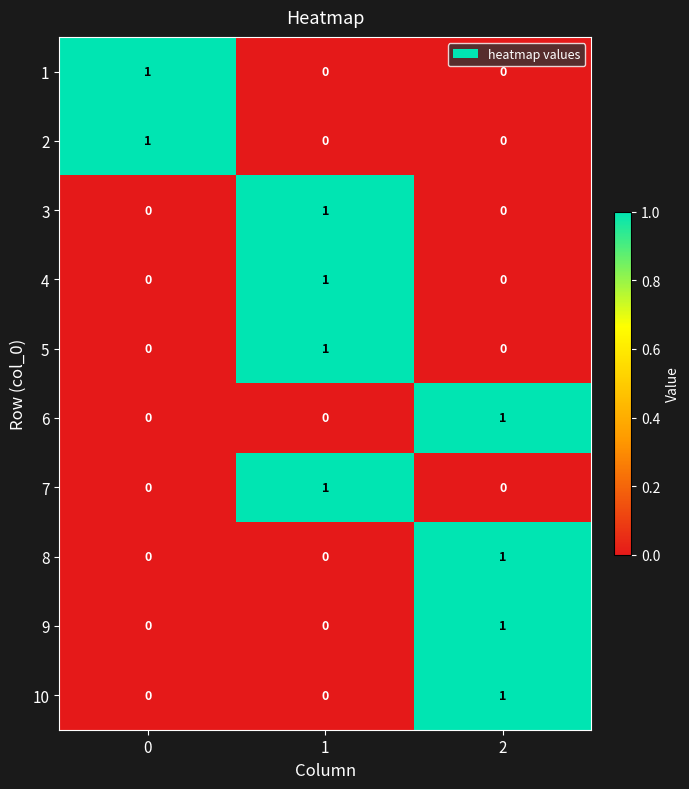

The value of 4 at 0 is 0. True or false?

True